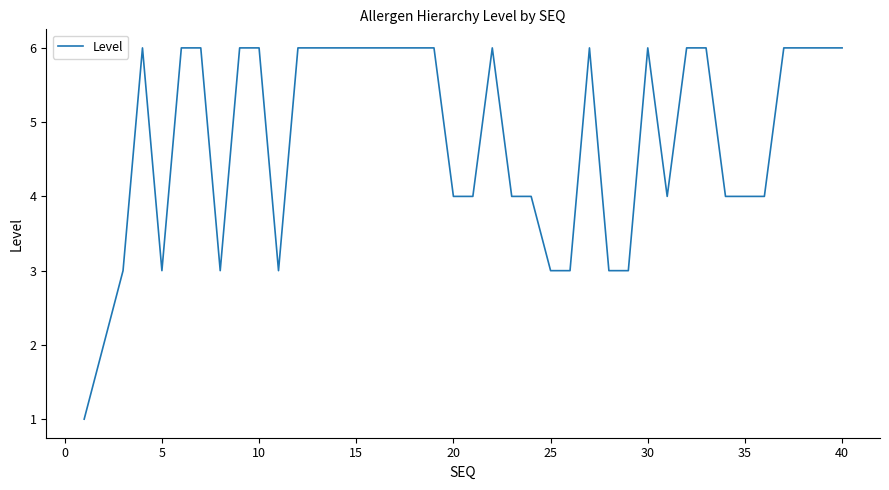

How many lines are shown in the chart?

1